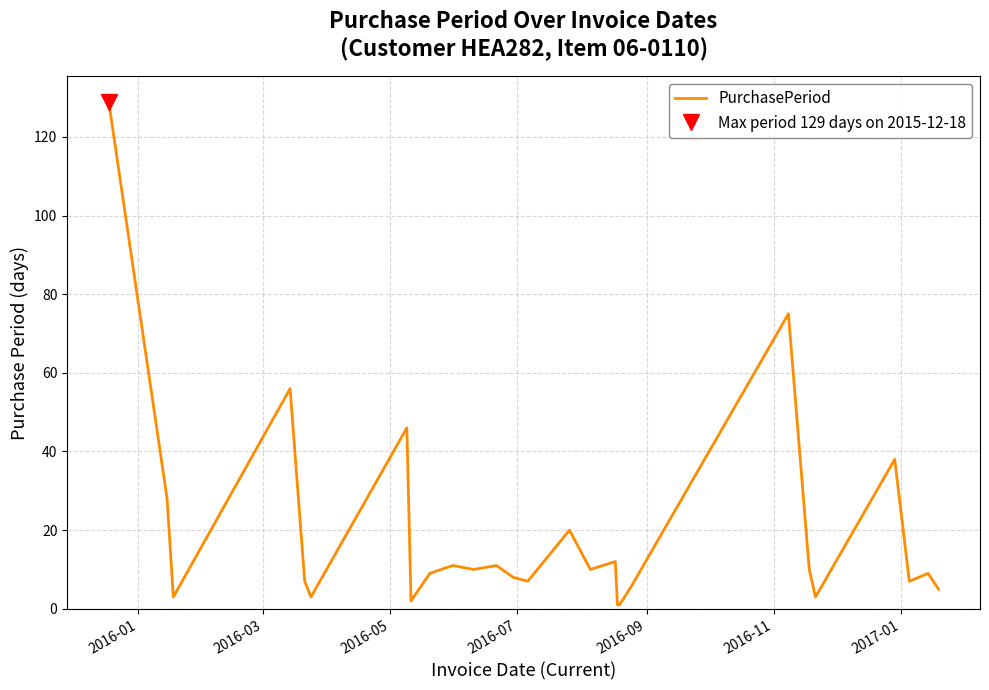

What is the highest value of the PurchasePeriod series?

129